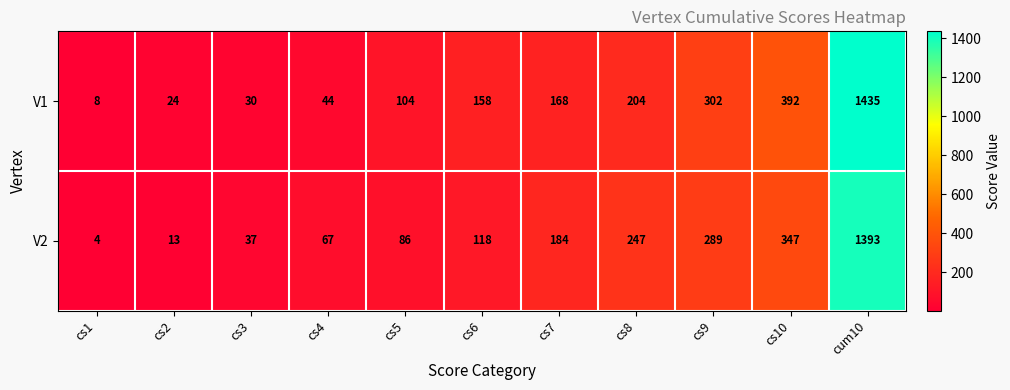

What is the sum of the V2 values at cs9 and cum10?

1682